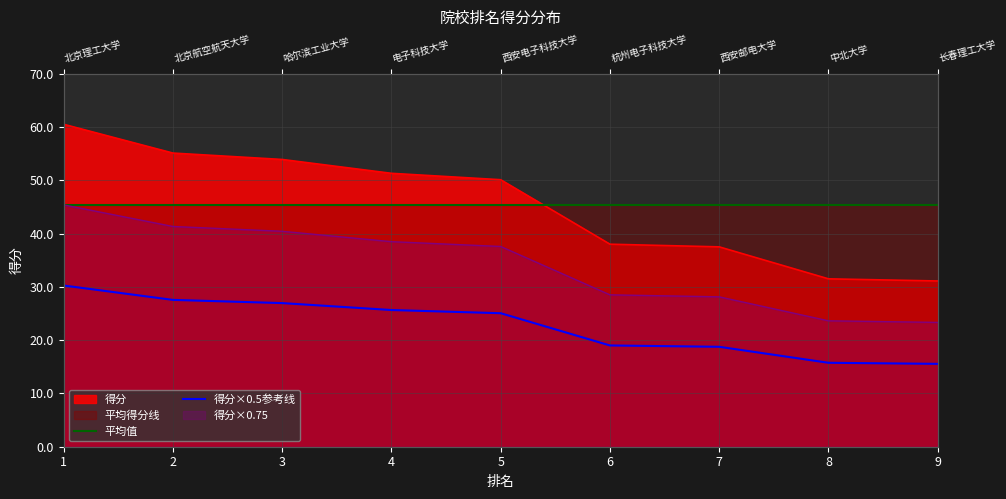

The 得分×0.5参考线 series shows 43.7 at 1. True or false?

False